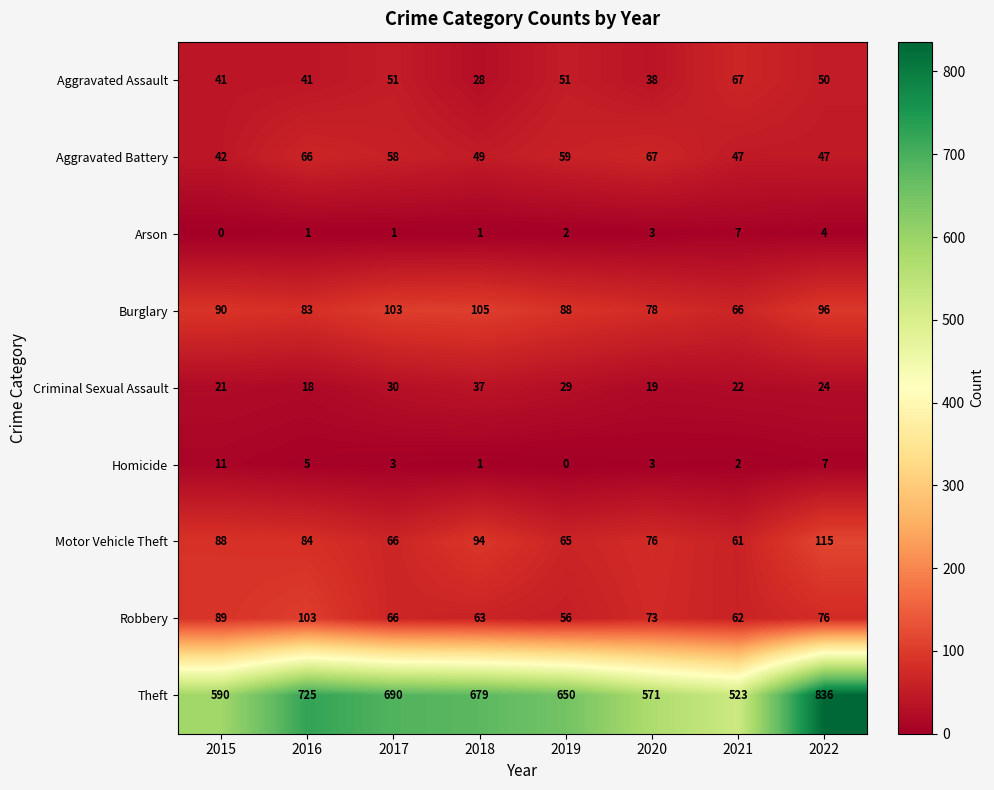

At which label does Criminal Sexual Assault first exceed 24?

2017